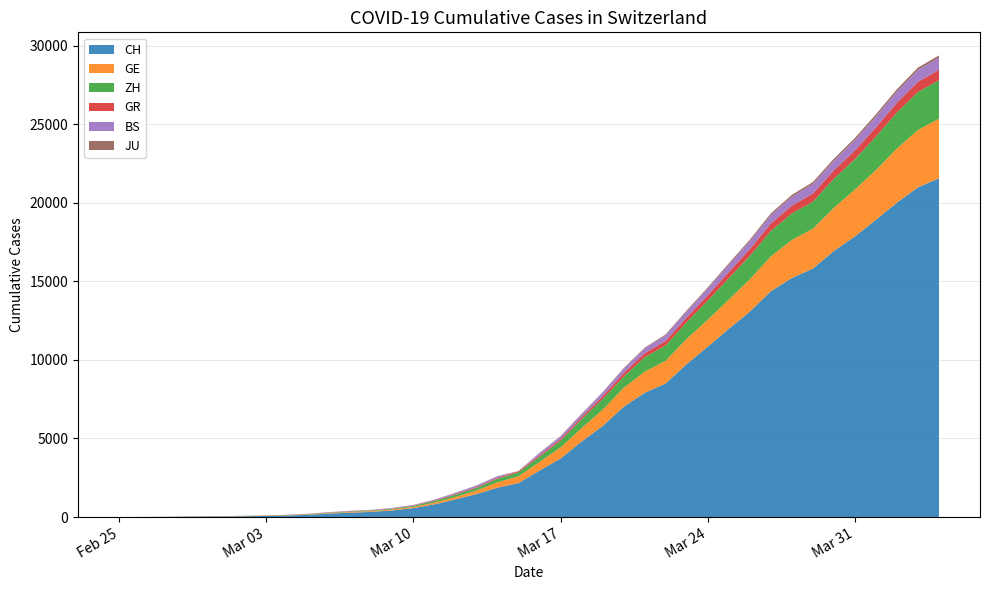

Reading left to right, list all the values displayed in this chart.

CH: 0=0	1=4	2=8	3=20	4=30	5=36	6=50	7=69	8=97	9=142	10=219	11=280	12=327	13=419	14=569	15=806	16=1124	17=1461	18=1866	19=2160	20=2954	21=3722	22=4801	23=5788	24=7014	25=7904	26=8498	27=9735	28=10838	29=11975	30=13064	31=14367	32=15207	33=15809	34=16928	35=17852	36=18915	37=20005	38=20978	39=21554
GE: 0=0	1=1	2=1	3=5	4=9	5=10	6=11	7=14	8=16	9=20	10=30	11=43	12=45	13=60	14=79	15=113	16=154	17=225	18=347	19=430	20=551	21=705	22=857	23=1035	24=1204	25=1342	26=1445	27=1600	28=1717	29=1856	30=2057	31=2215	32=2419	33=2530	34=2743	35=2984	36=3160	37=3445	38=3650	39=3788
ZH: 0=0	1=0	2=2	3=2	4=6	5=7	6=10	7=13	8=15	9=23	10=29	11=34	12=40	13=49	14=62	15=101	16=140	17=163	18=218	19=250	20=326	21=429	22=568	23=679	24=711	25=919	26=978	27=1067	28=1213	29=1357	30=1489	31=1616	32=1690	33=1722	34=1848	35=1936	36=2125	37=2289	38=2417	39=2450
GR: 0=0	1=2	2=2	3=6	4=6	5=6	6=9	7=9	8=12	9=14	10=16	11=17	12=18	13=18	14=22	15=31	16=43	17=53	18=56	19=71	20=84	21=101	22=128	23=182	24=226	25=258	26=284	27=300	28=343	29=393	30=433	31=474	32=495	33=519	34=535	35=547	36=592	37=622	38=649	39=657
BS: 0=0	1=0	2=1	3=1	4=1	5=1	6=1	7=3	8=3	9=8	10=15	11=21	12=24	13=28	14=33	15=49	16=73	17=92	18=100	19=0	20=143	21=164	22=181	23=220	24=270	25=297	26=356	27=374	28=410	29=462	30=501	31=530	32=569	33=605	34=617	35=653	36=687	37=714	38=754	39=767
JU: 0=0	1=0	2=1	3=1	4=1	5=1	6=1	7=2	8=2	9=4	10=4	11=5	12=5	13=7	14=7	15=7	16=12	17=17	18=18	19=19	20=25	21=29	22=32	23=36	24=44	25=54	26=61	27=69	28=82	29=92	30=100	31=114	32=119	33=127	34=128	35=140	36=145	37=149	38=149	39=154